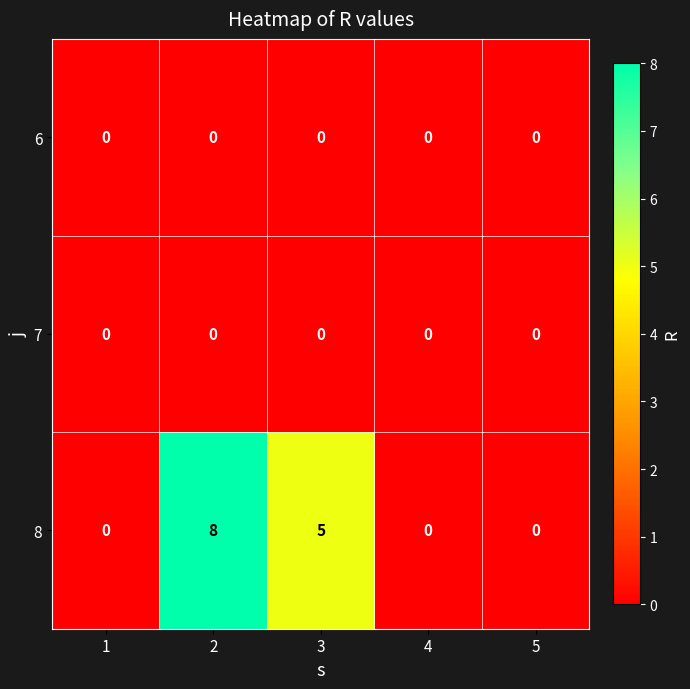

What is the difference between the maximum and minimum values in the 8 series?

8